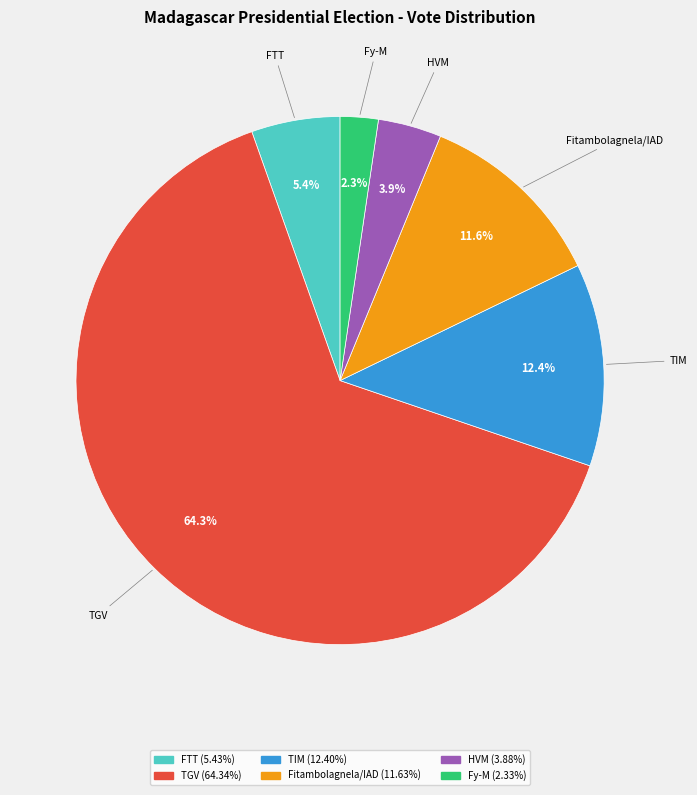

Is there a majority slice in this chart?

Yes